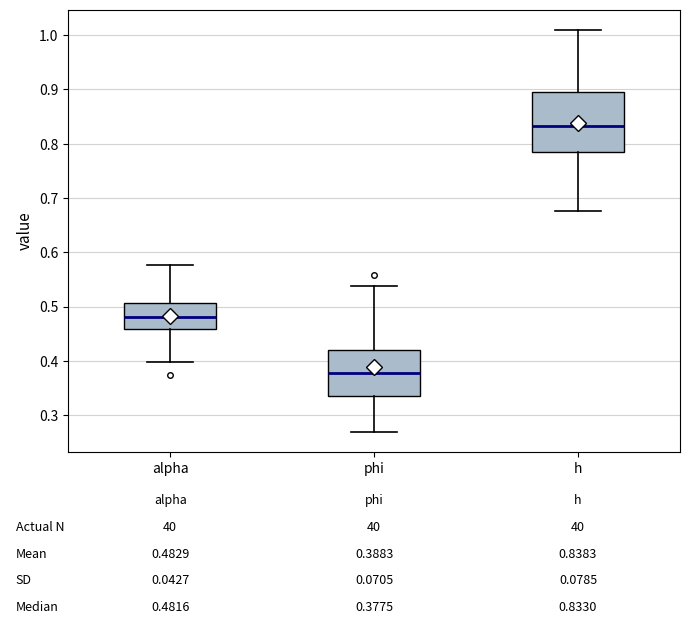

Which box is the tallest, from its lower edge to its upper edge?

h